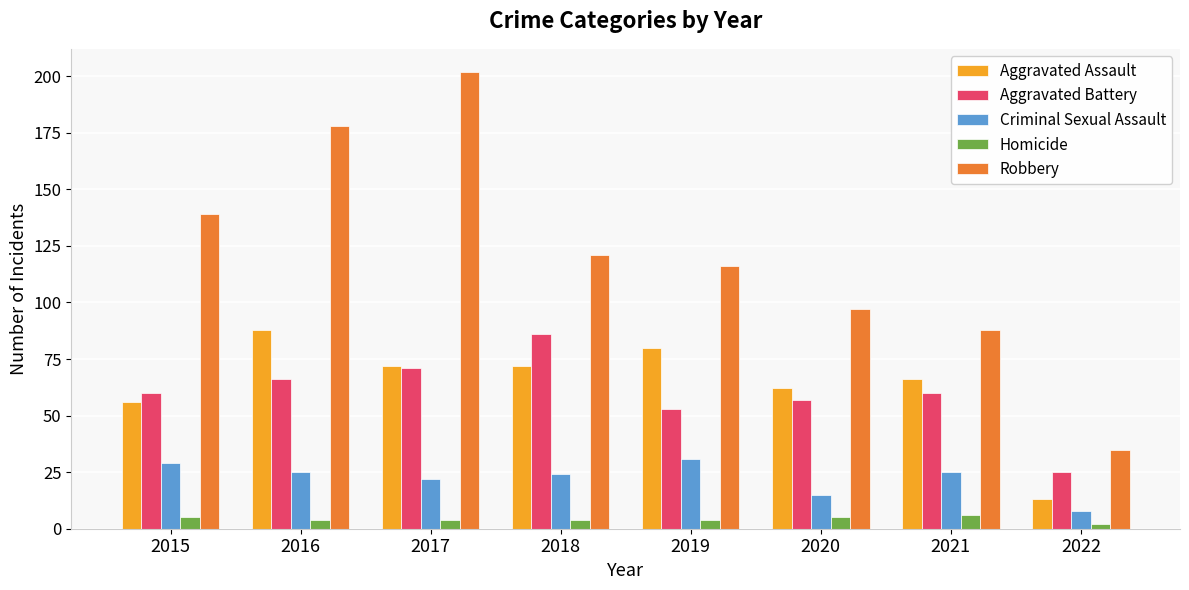

What is the total value across all series at 2020?

236